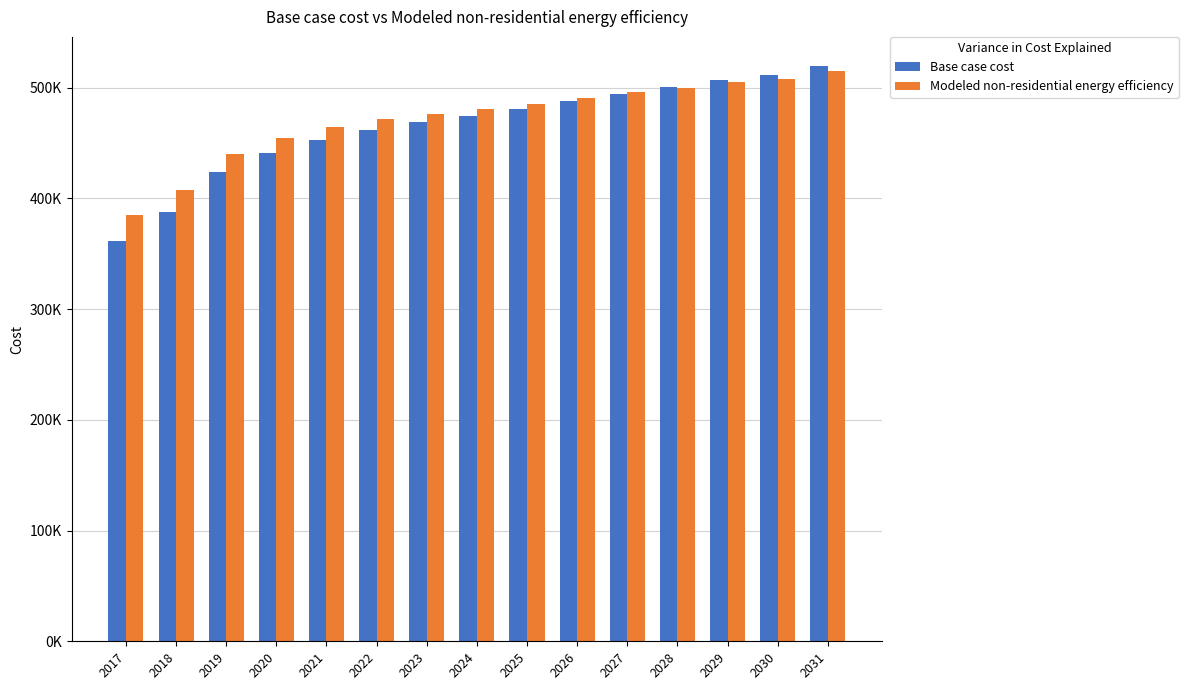

Are the bars grouped side by side (vs. stacked)?

Yes